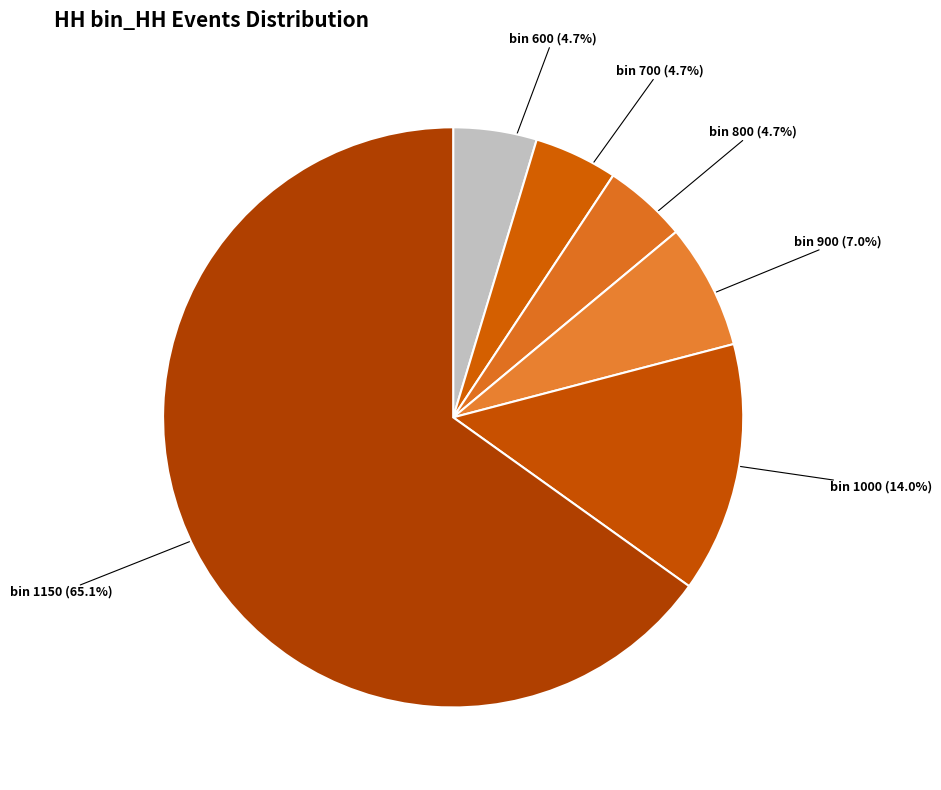

To the nearest percent, what is the difference between the largest and smallest slice percentages?

60%